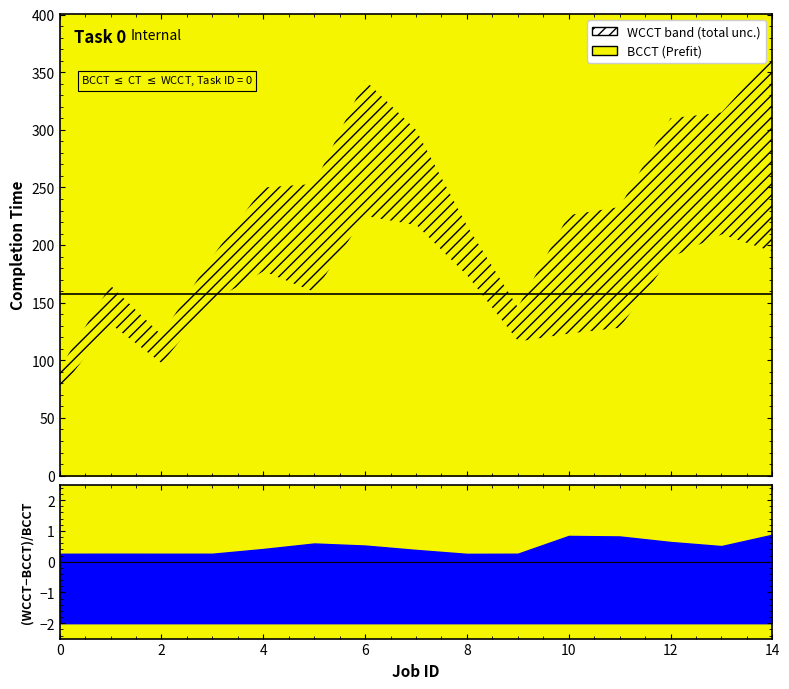

Reading left to right, what are all the values shown in this chart?

BCCT: 74	131	97	151	177	159	225	217	173	116	123	128	189	209	194
WCCT: 93	165	122	190	250	253	343	300	217	146	226	233	310	315	364